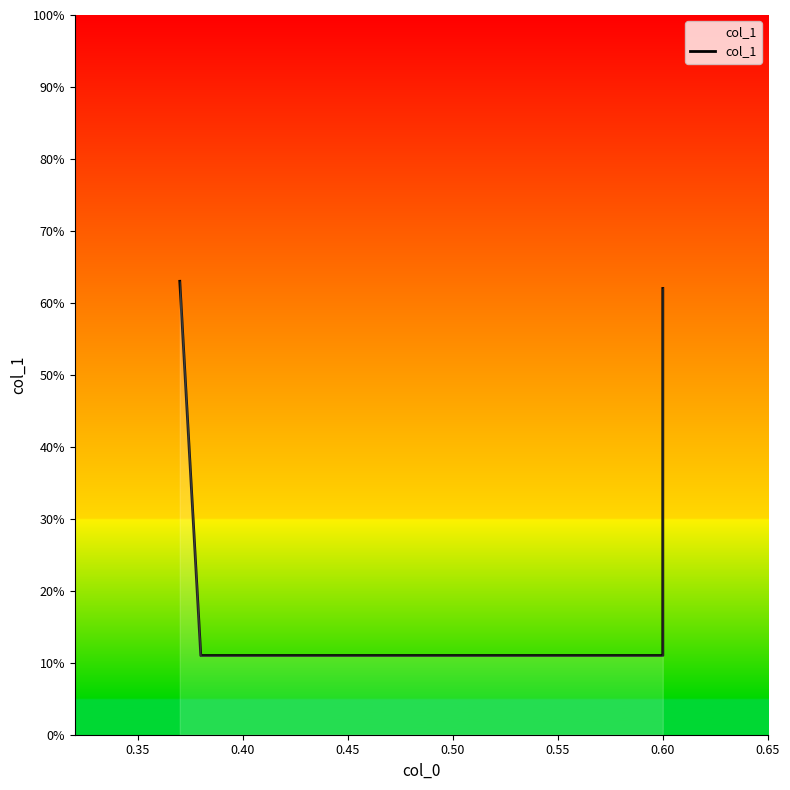

What is the minimum value shown in the chart?

0.1